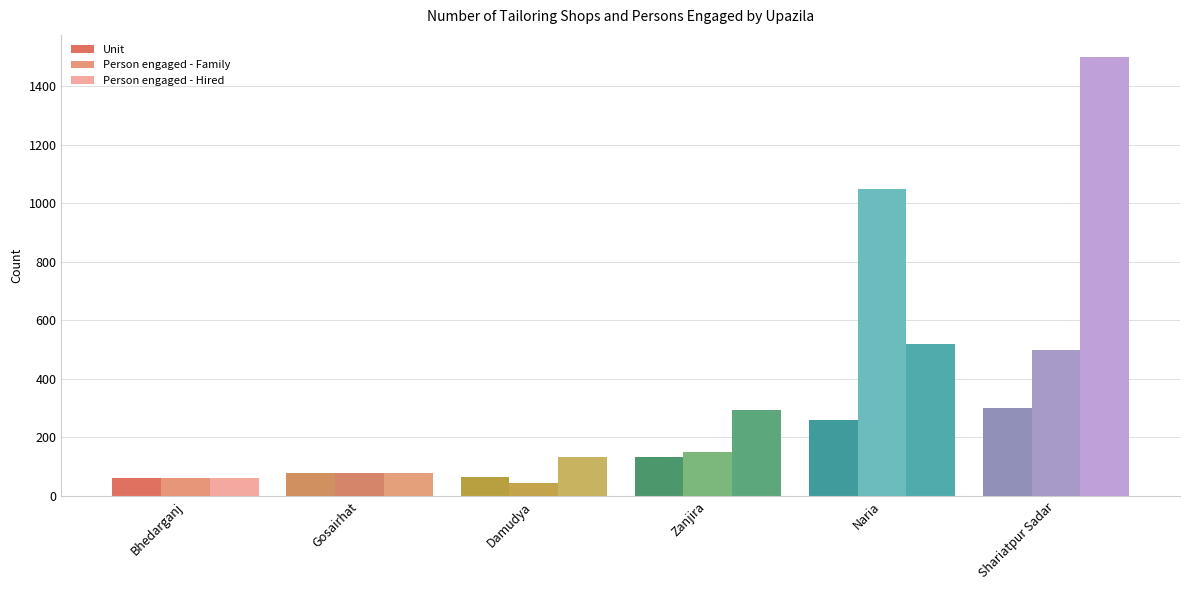

What is the label of the 1st bar from the right?

Shariatpur Sadar